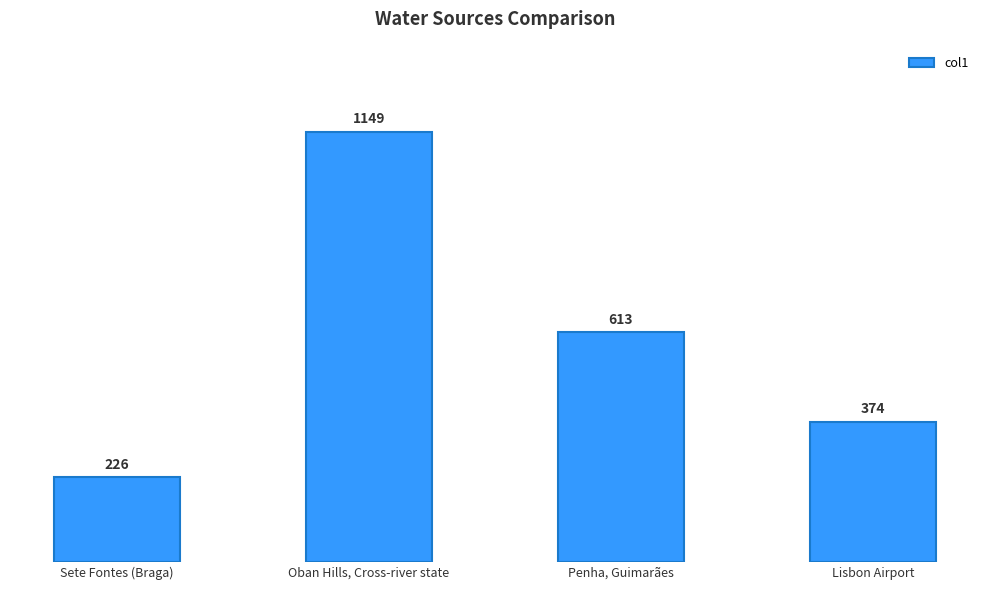

How many bars are there in total?

4